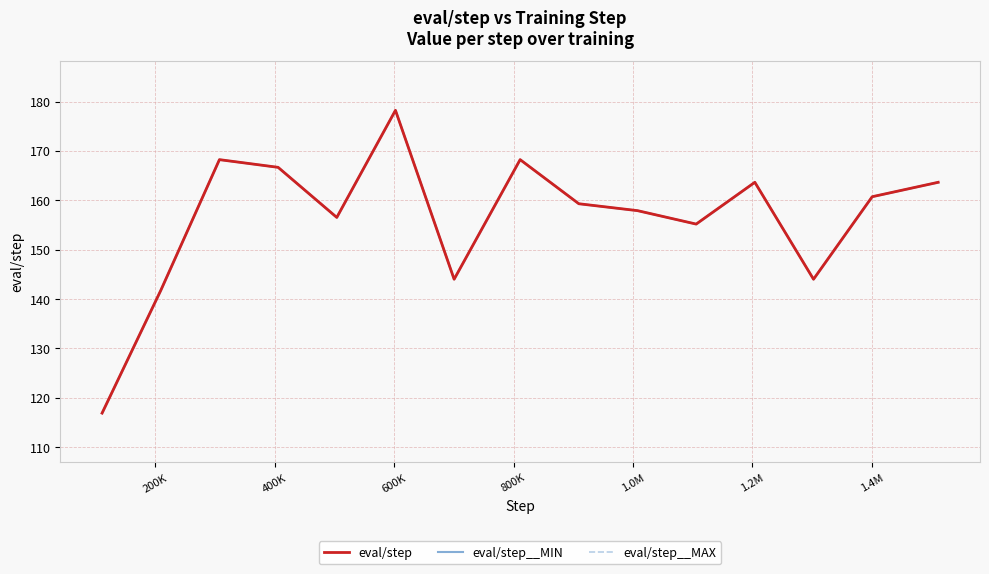

In eval/step, how many points are higher than both neighbors (excluding endpoints)?

4